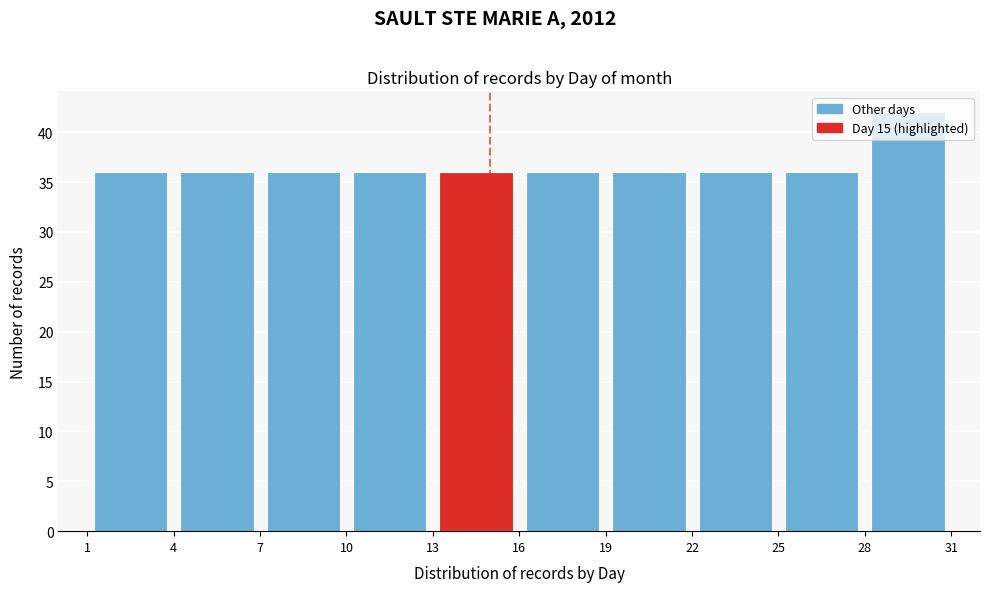

What is the height of the bar covering 10 to 13 on the x-axis? The values are not printed on the chart, so give them approximately, as read against the axis.

36